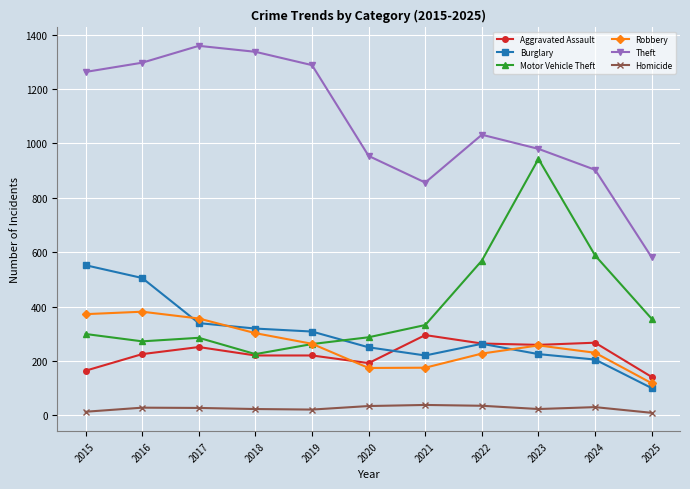

How many distinct data groups are displayed?

6